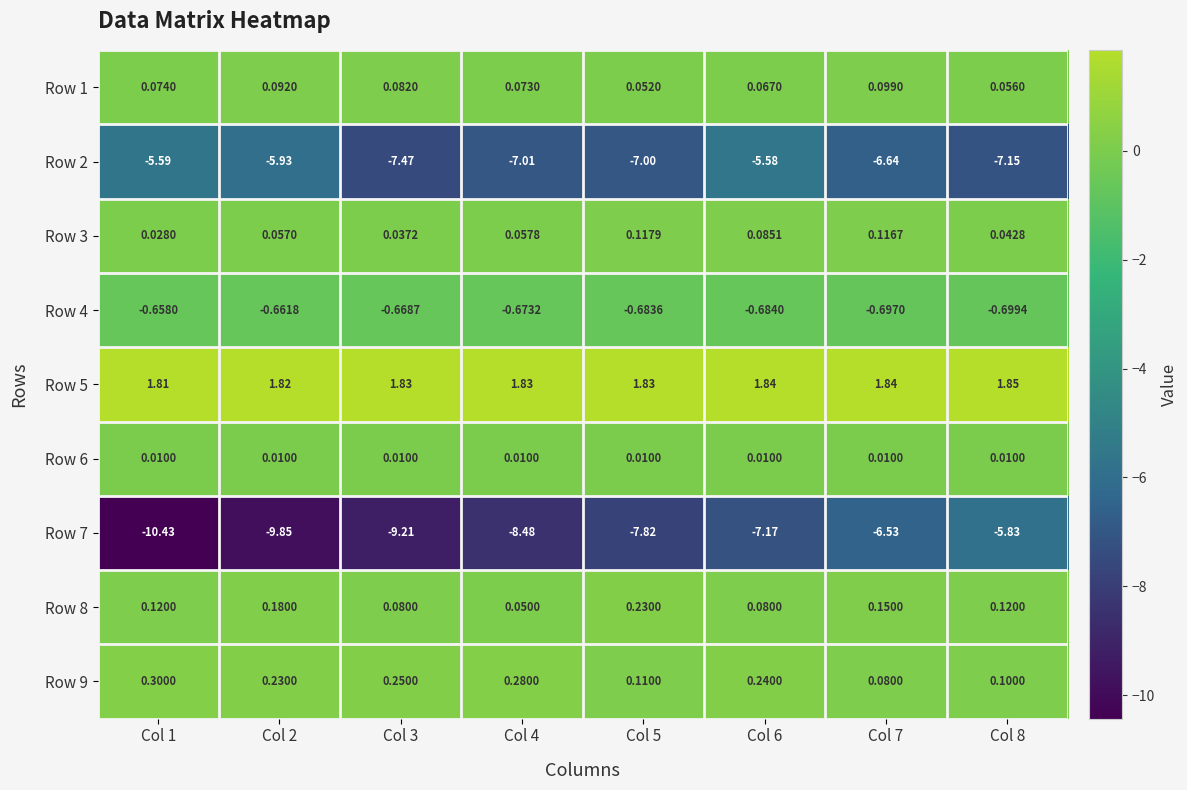

How many categories are shown in the chart?

8